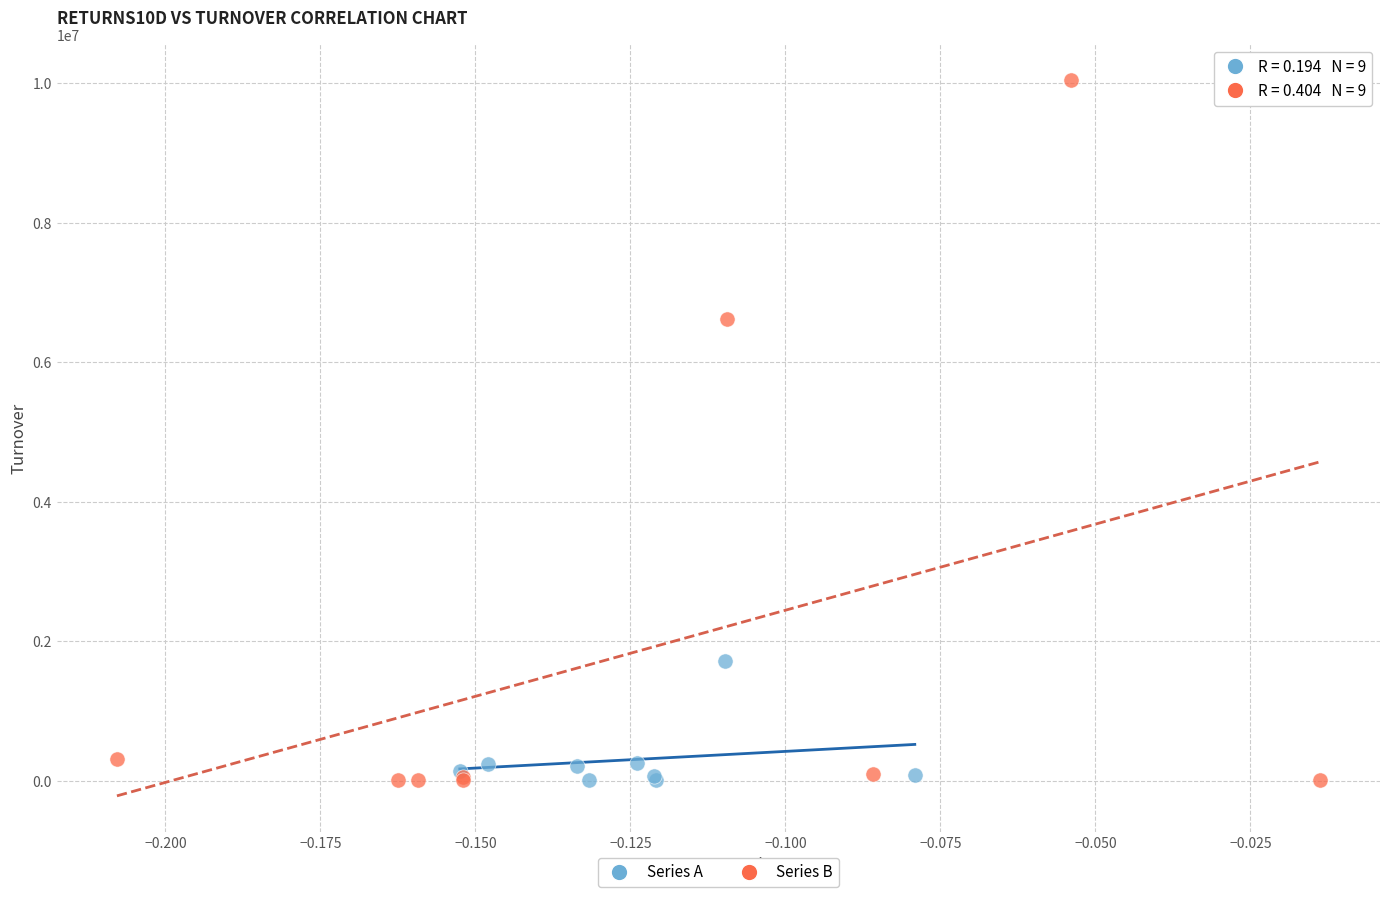

Which series has the widest spread of Y values?

Series B